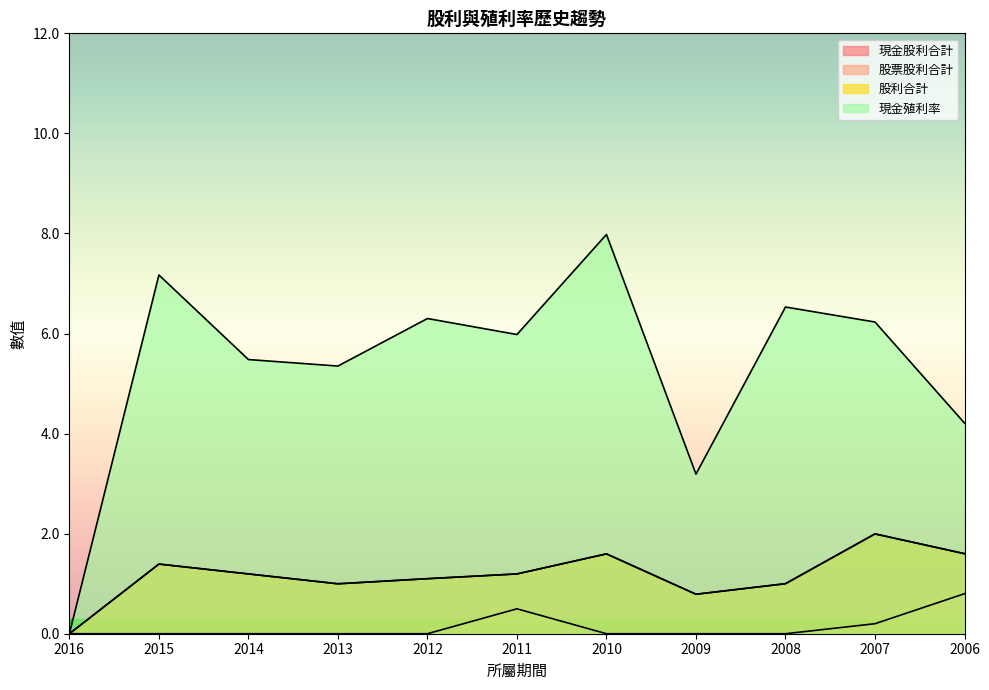

True or false: 現金殖利率 has a value of 8.0 at 2010.

True